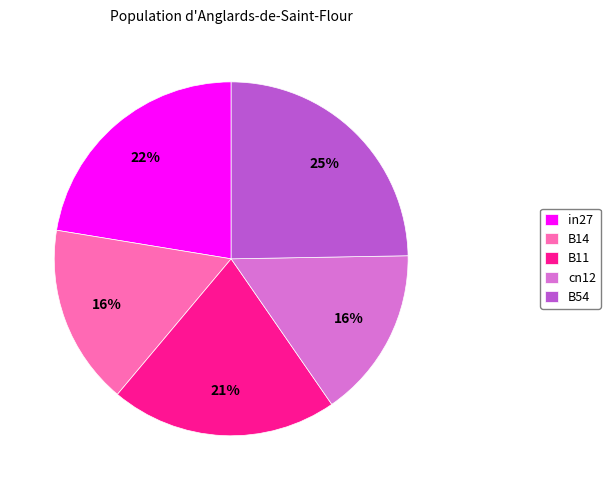

To the nearest percent, what percentage of the pie is cn12?

16%